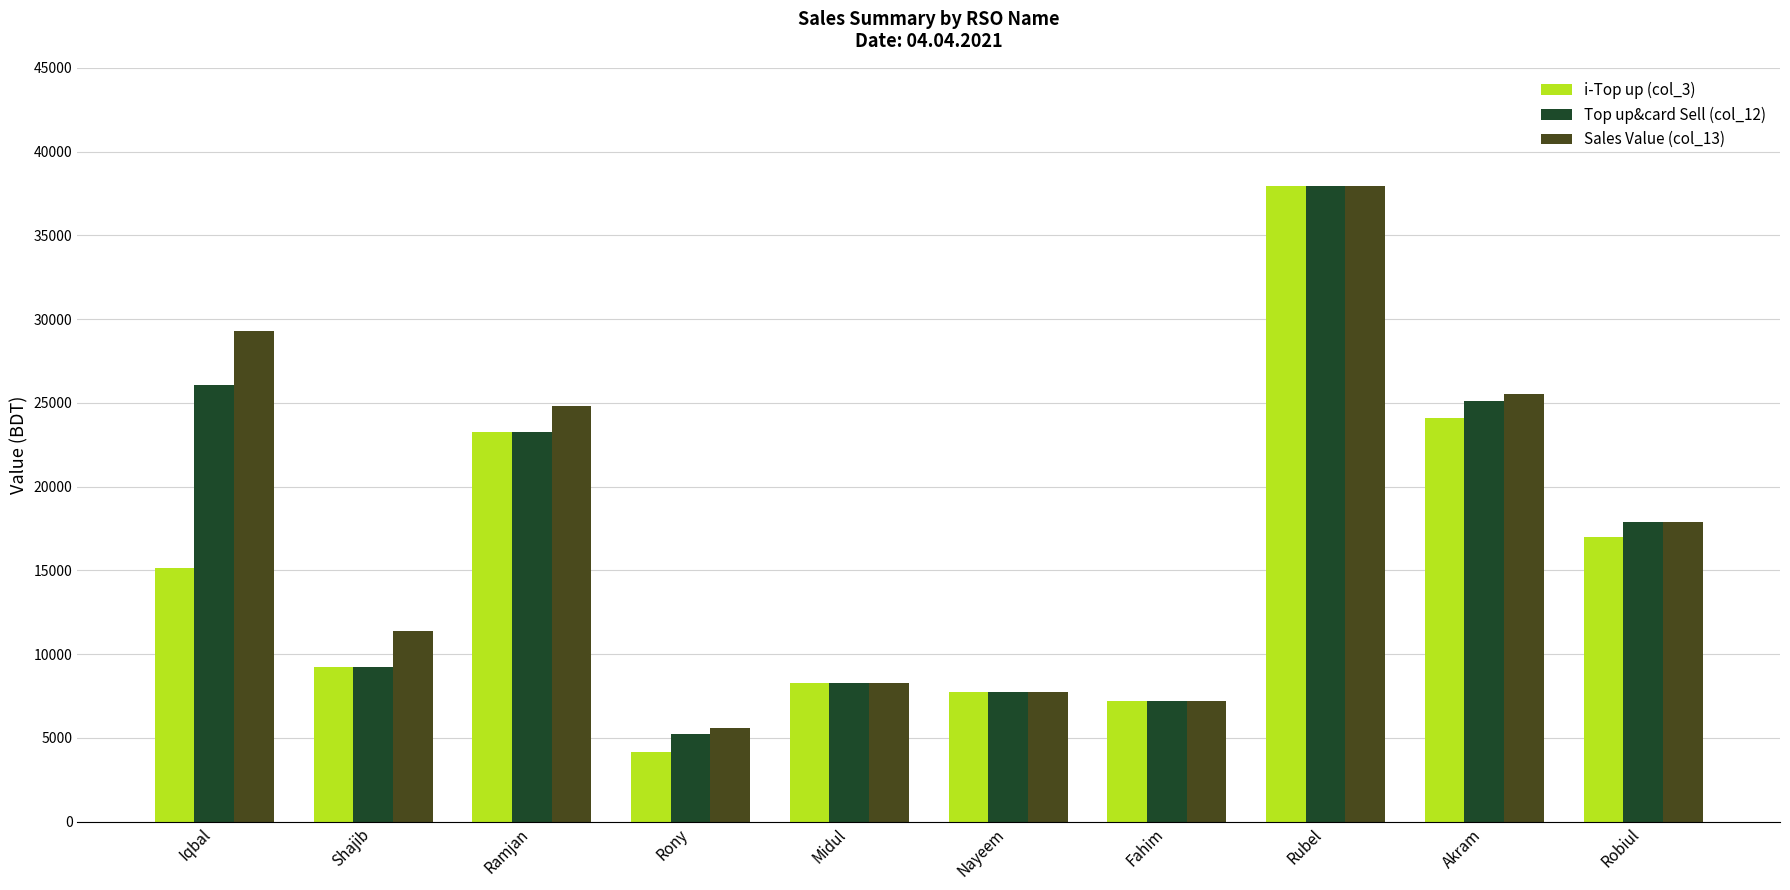

What is the sum of the Top up&card Sell (col_12) values at Nayeem and Fahim?

14985